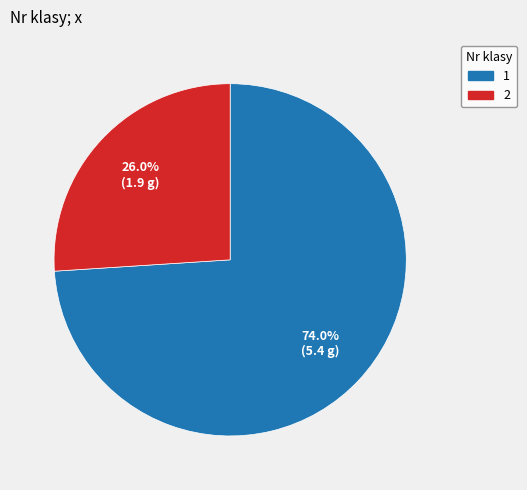

What is the smallest slice in the pie chart?

2